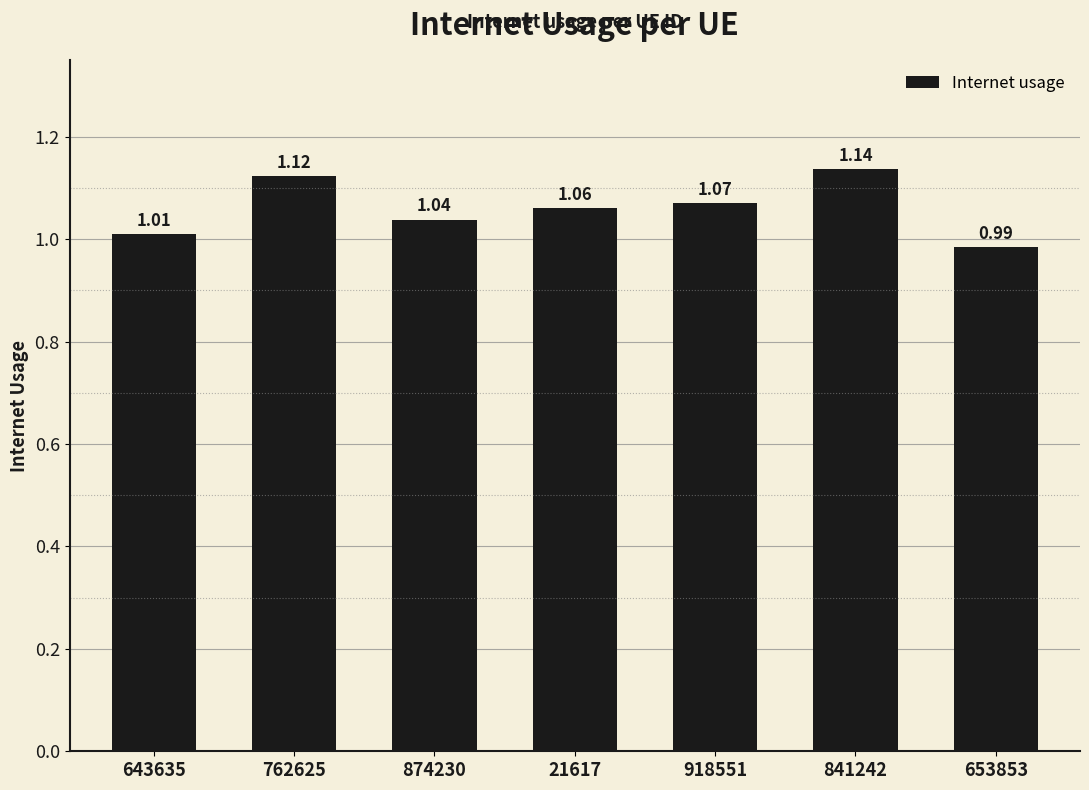

Approximately how many times larger is the value at 918551 compared to 841242?

0.9